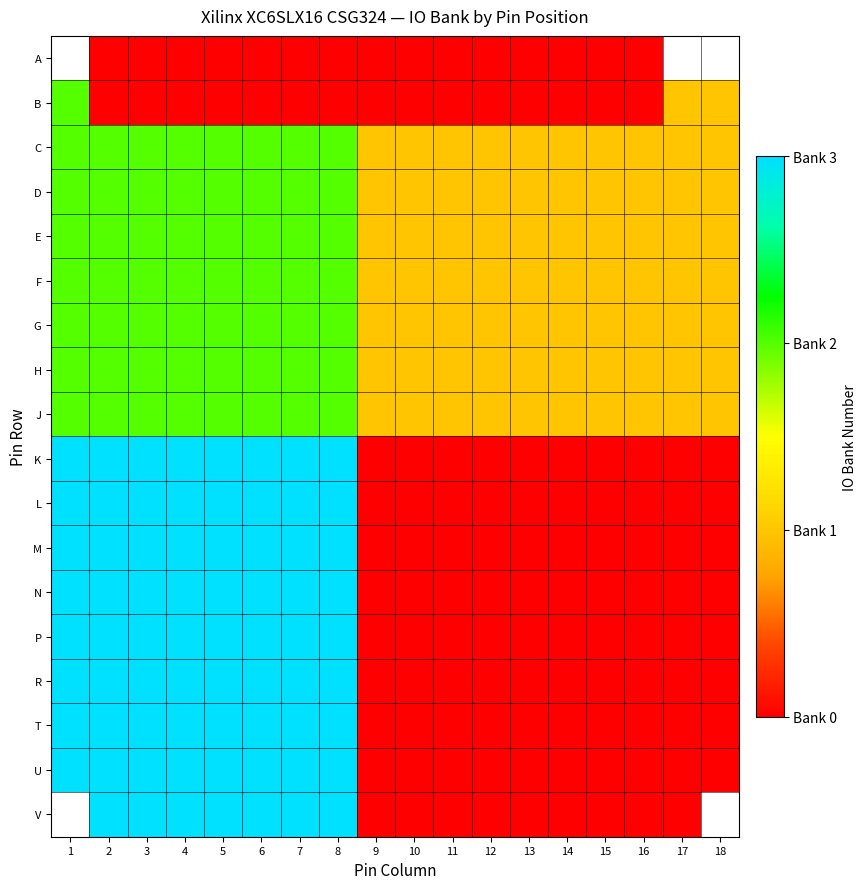

Which label corresponds to the smallest value in the chart?

2